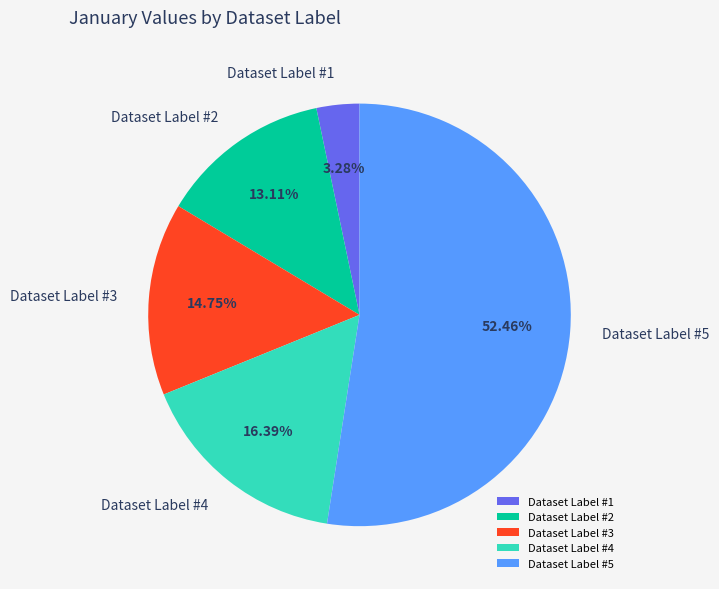

To the nearest percent, what percentage of the pie is Dataset Label #5?

52%